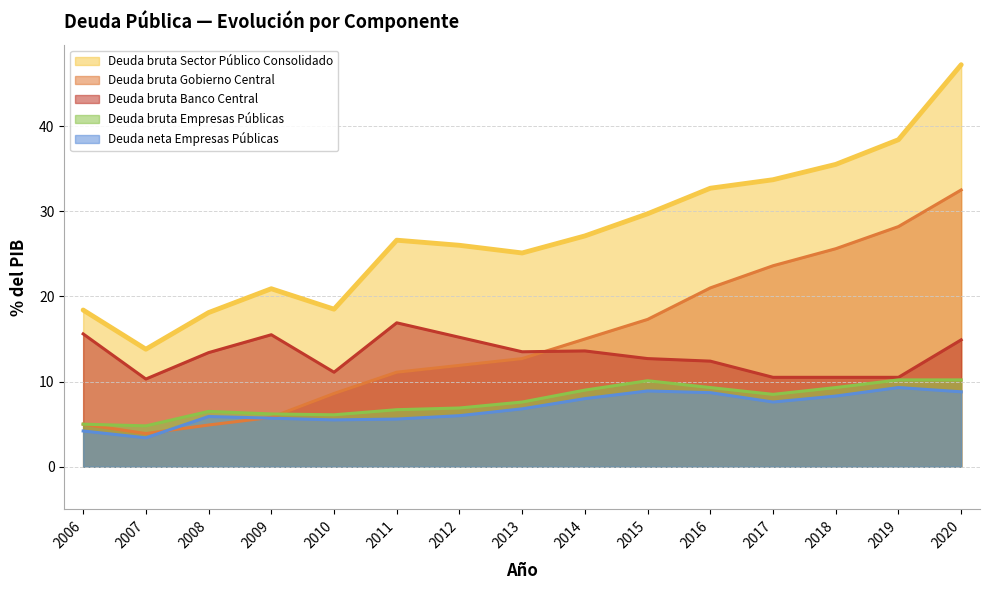

Which label corresponds to the smallest value in the chart?

2007